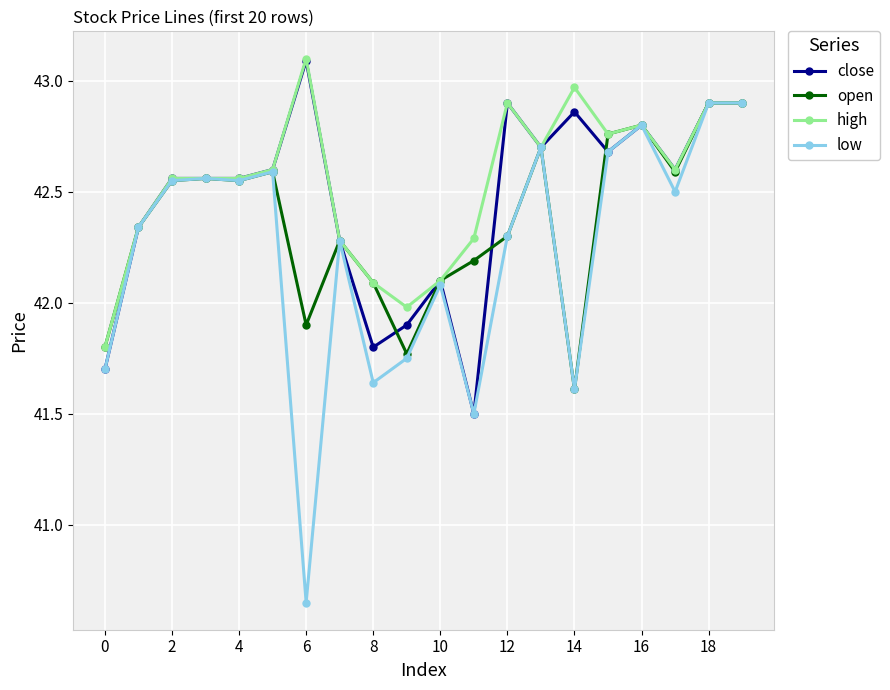

True or false: close has more than 0 points higher than both neighbors.

True